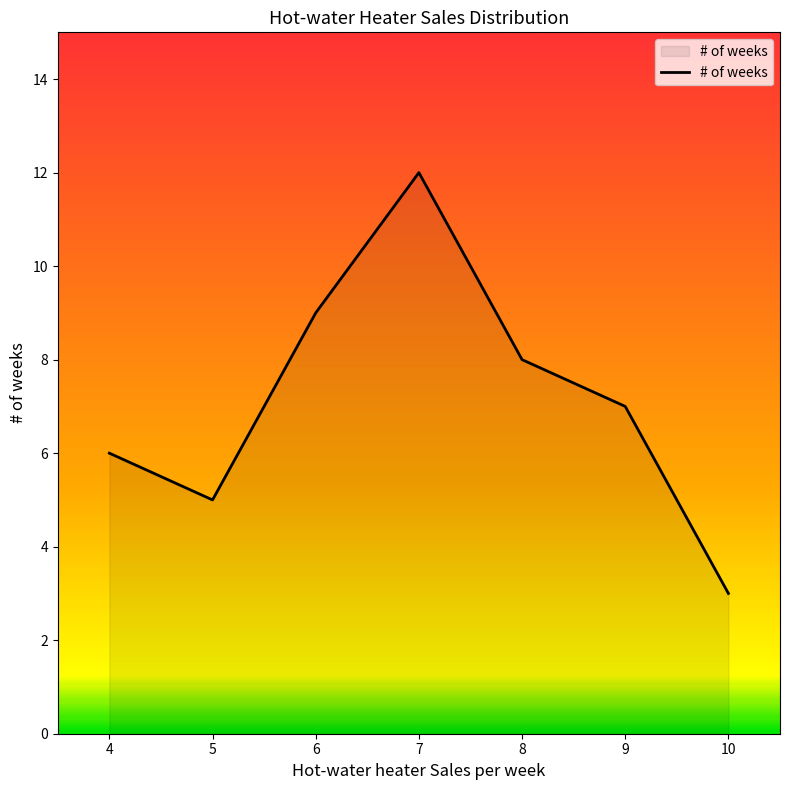

Rank the categories by value from lowest to highest.

10, 5, 4, 9, 8, 6, 7